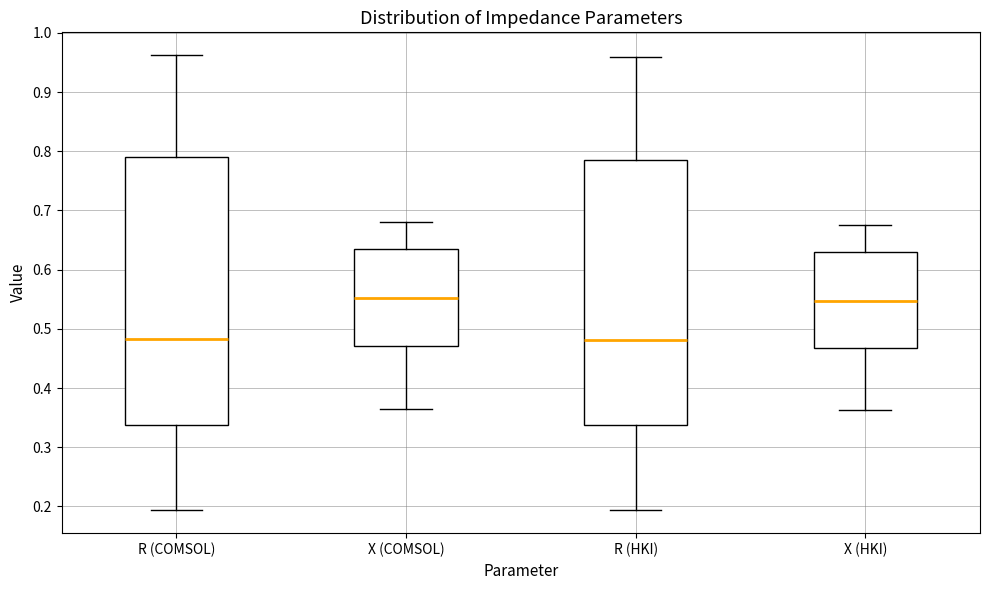

Reading left to right, read every box against the y-axis: the position of its median line, the range the box covers, and the ends of its whiskers. The values are not printed on the chart, so give them approximately, as read against the axis.

R (COMSOL): median 0.48, box 0.34 to 0.79, whiskers 0.19 to 0.96
X (COMSOL): median 0.55, box 0.47 to 0.63, whiskers 0.36 to 0.68
R (HKI): median 0.48, box 0.34 to 0.78, whiskers 0.19 to 0.96
X (HKI): median 0.55, box 0.47 to 0.63, whiskers 0.36 to 0.67